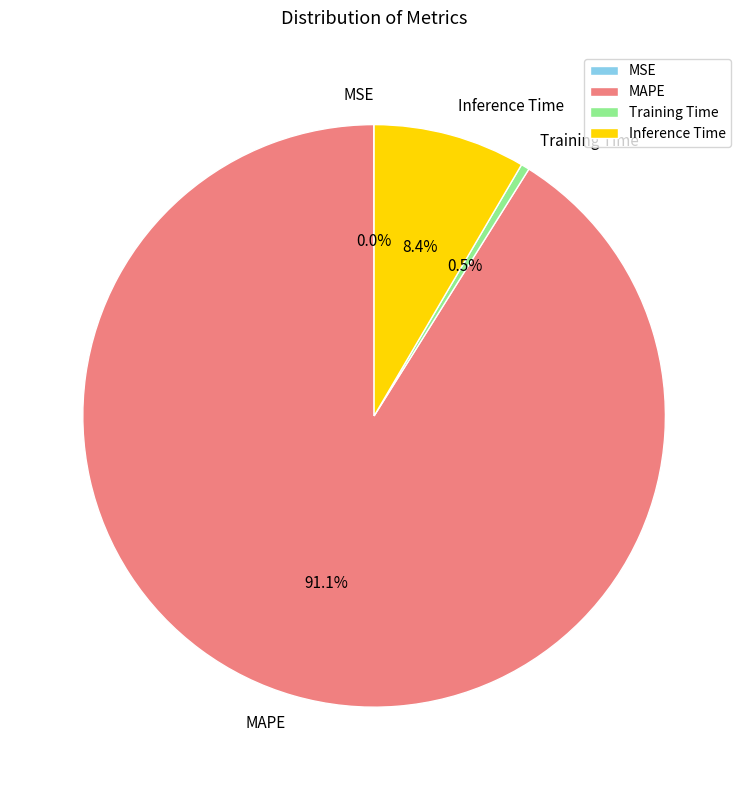

To the nearest percent, what is the difference between the largest and smallest slice percentages?

91%